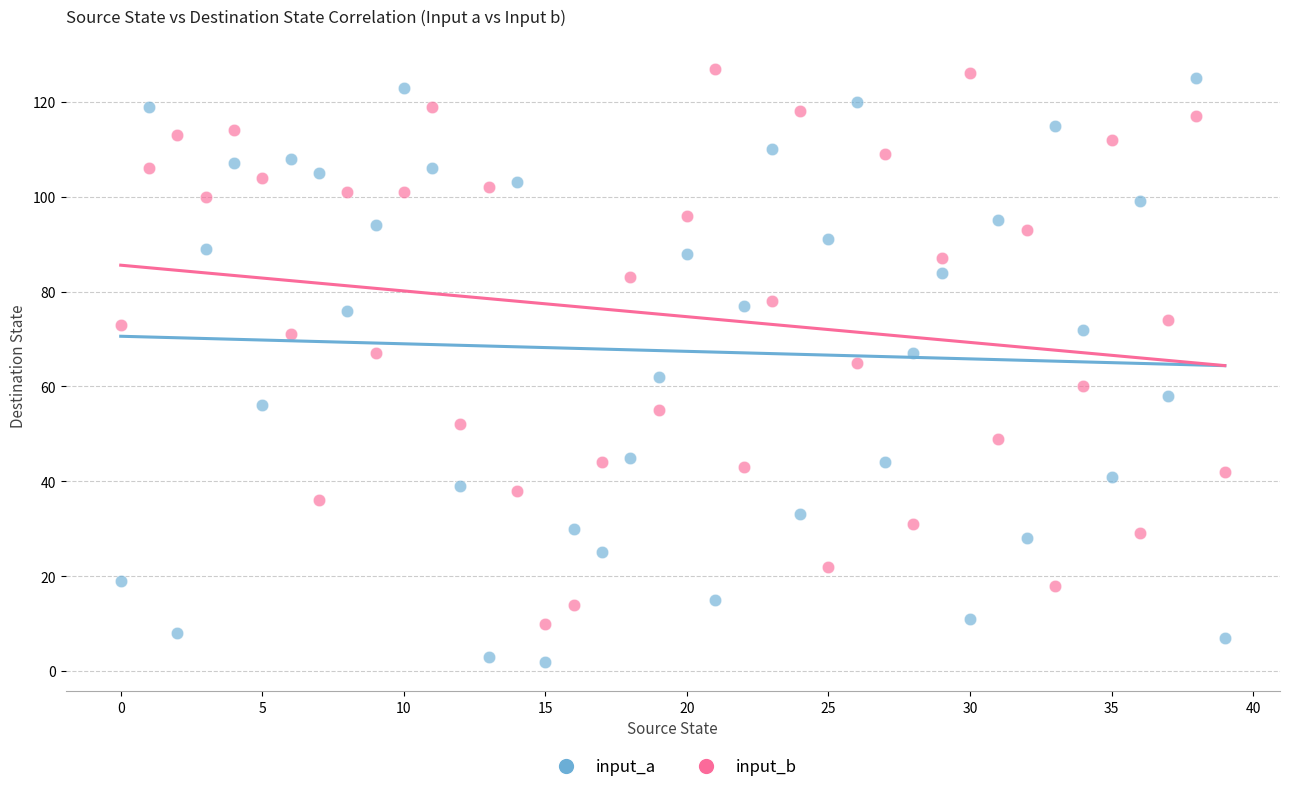

Which series contains the highest Y value?

input_b